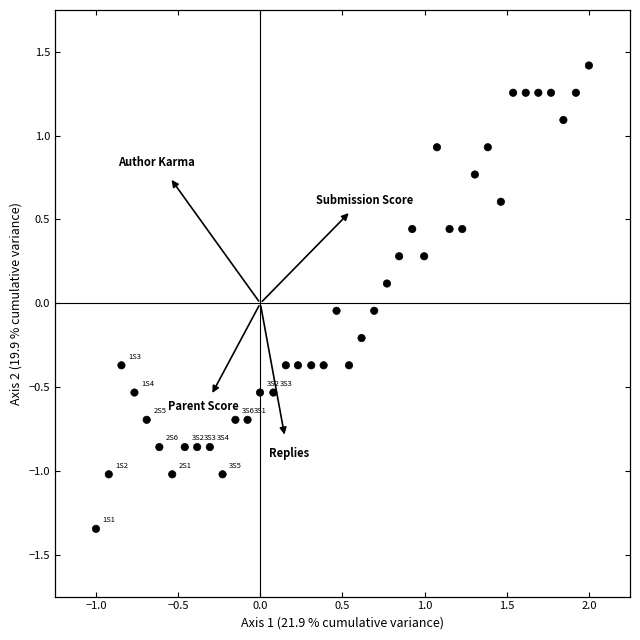

What is the range of X values (max minus min)?

3.0